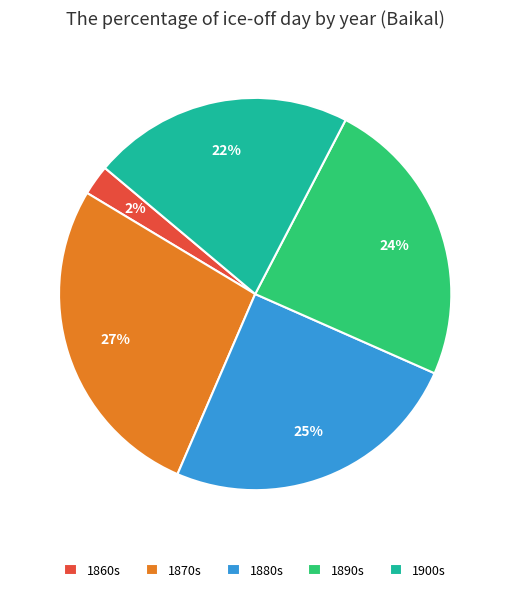

Count the number of slices in the pie.

5